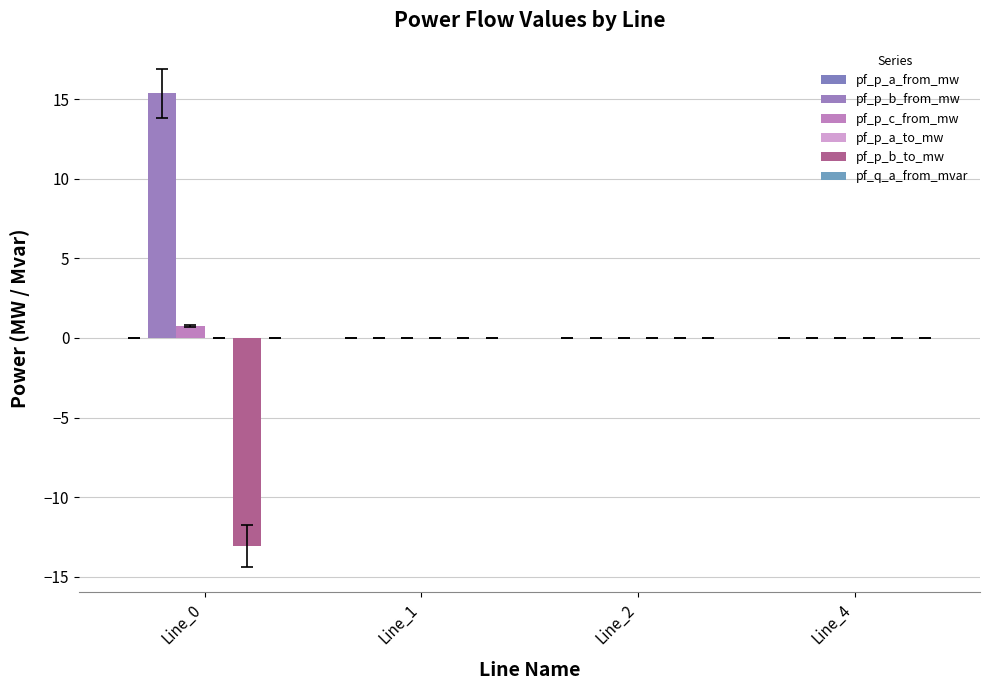

Which has a higher value, Line_2 or Line_0?

Line_2